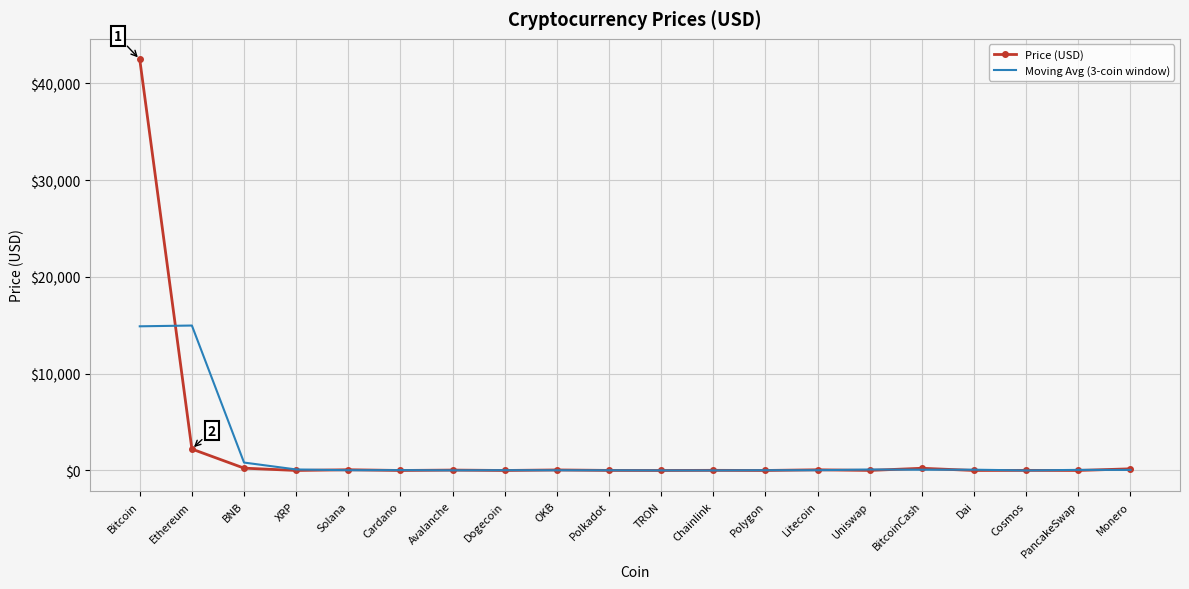

Is it true that Price (USD) equals 2214.1 at Ethereum?

True